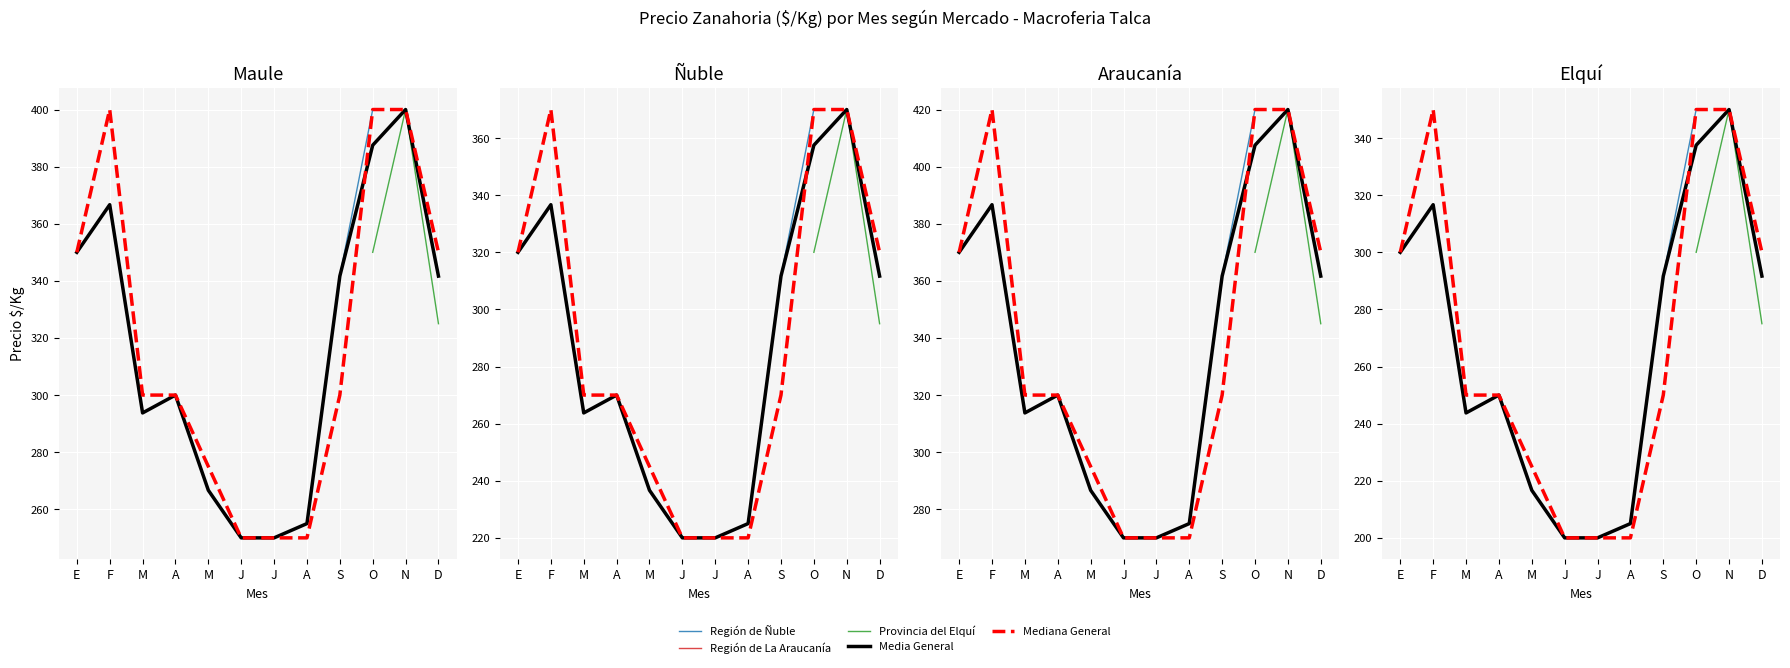

Where do Media General and Mediana General first cross each other?

S and O